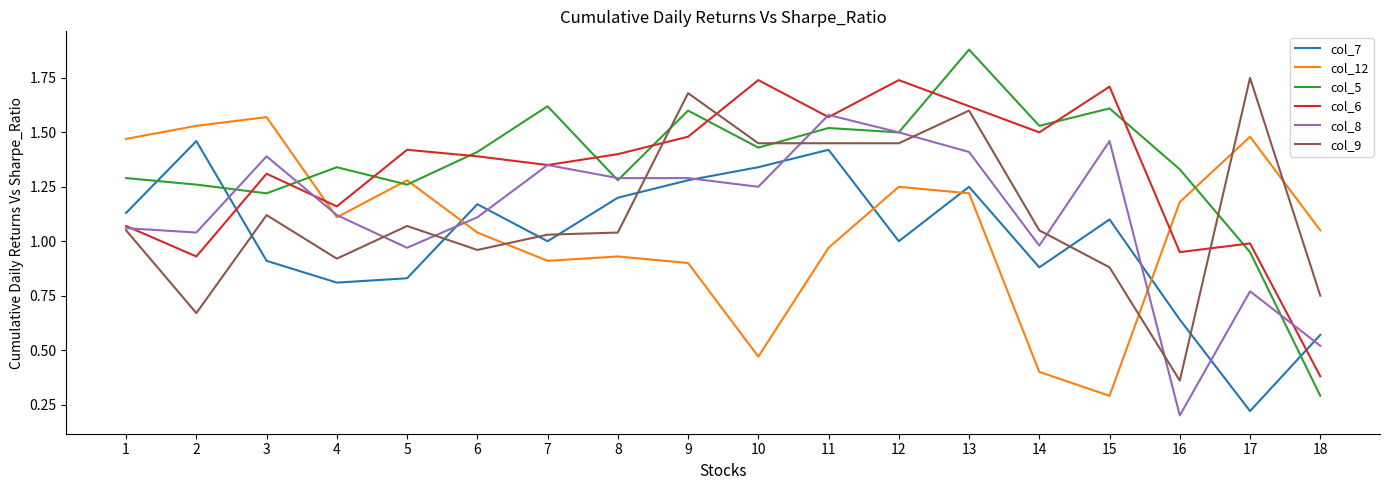

Which series ends up on top after the final intersection of col_6 and col_7?

col_7